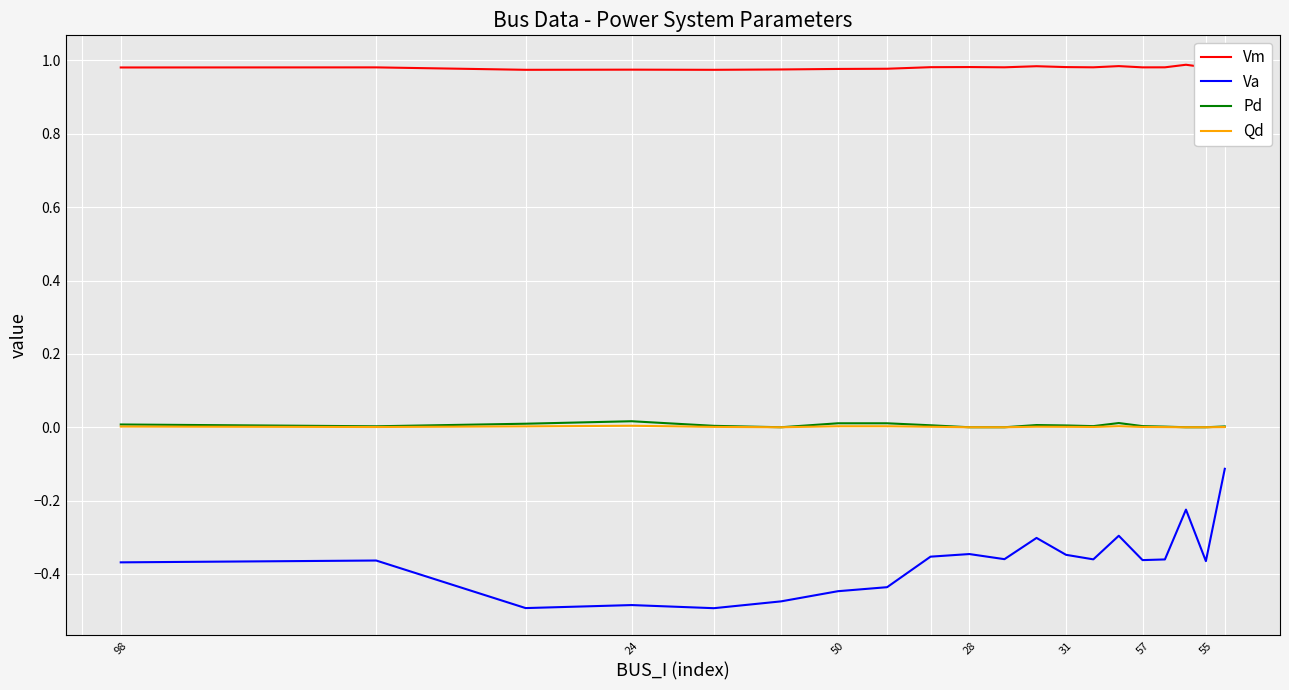

How many interior local valleys does the Qd series have?

3